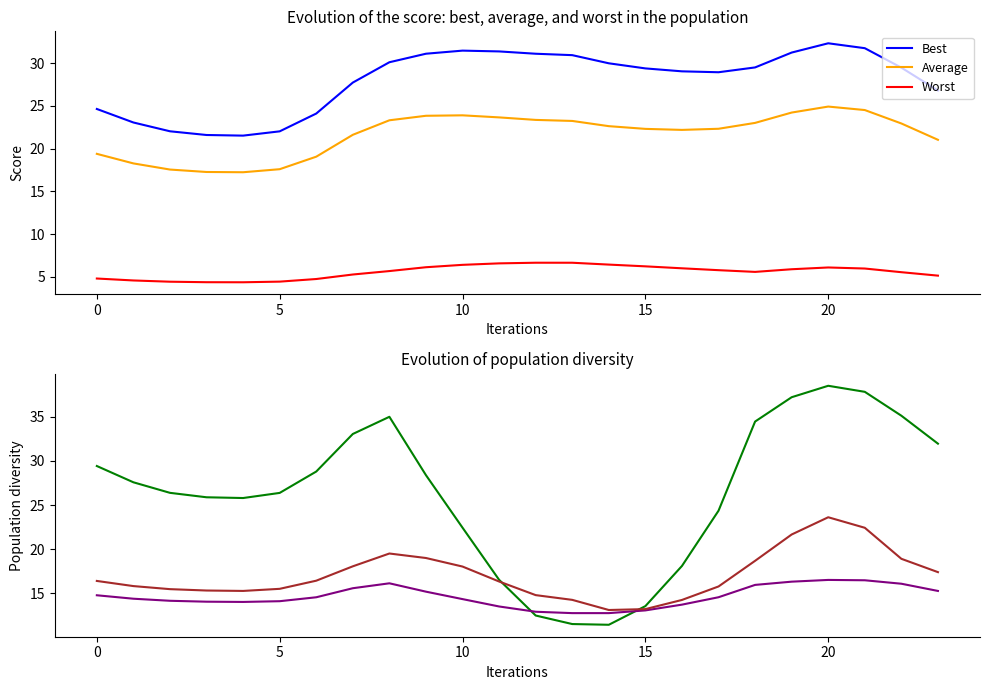

True or false: Best and col_5 intersect in this chart.

False